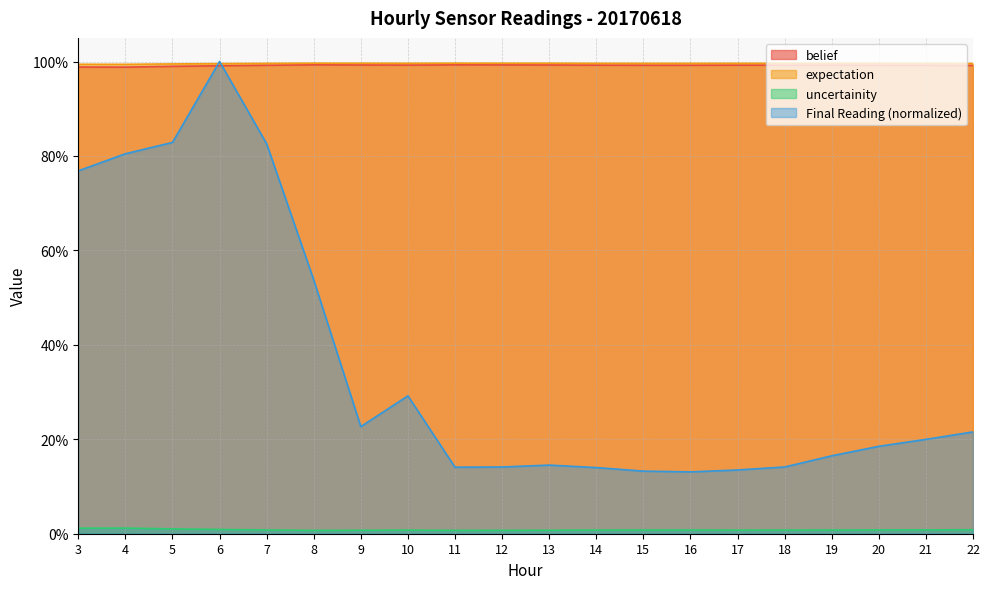

Which series has the largest total across all categories?

expectation